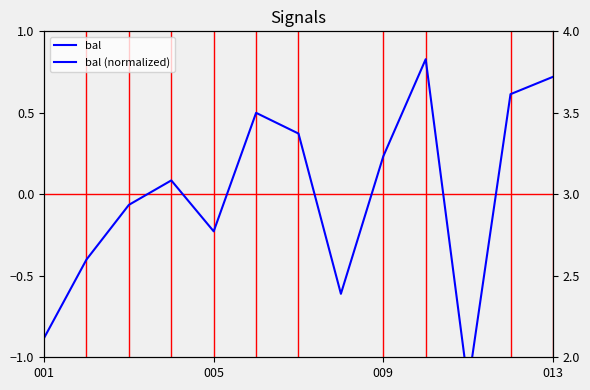

How many values are below 0?

6